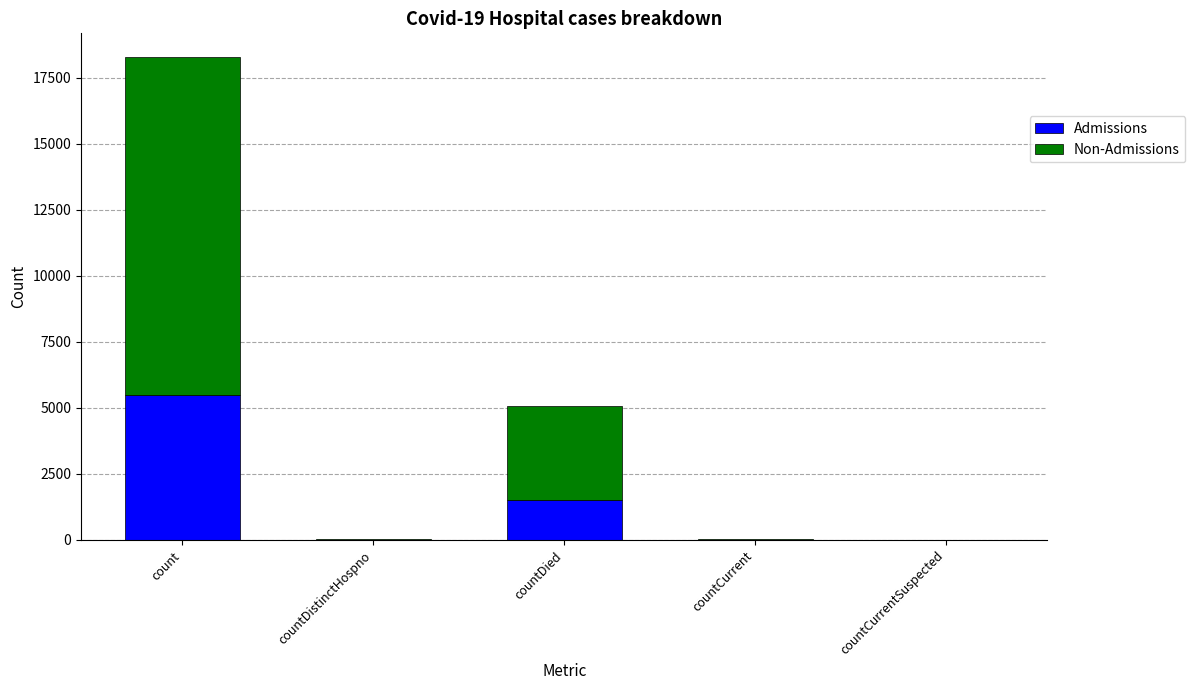

What is the total value across all series at countDied?

5053.0